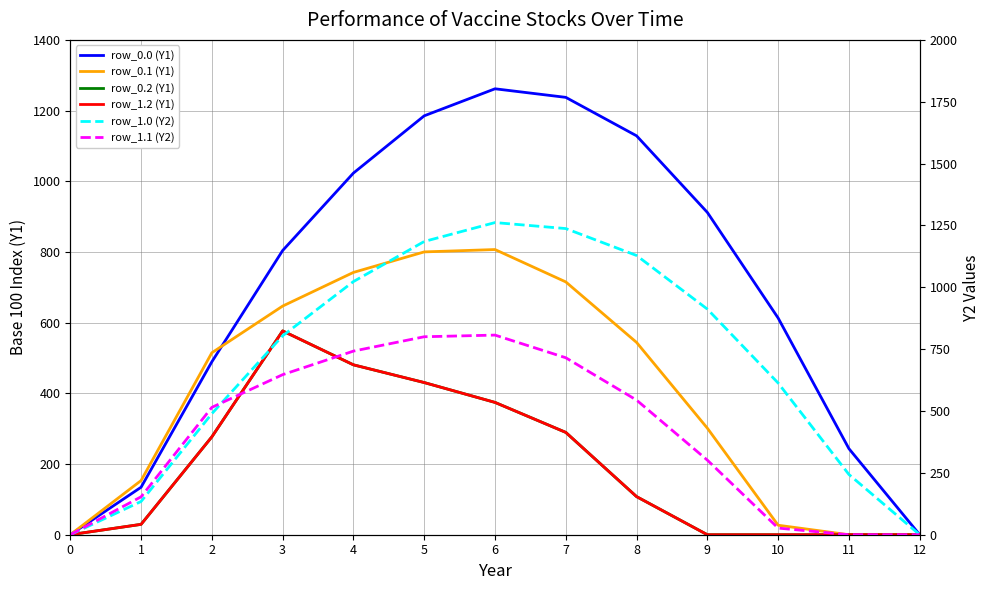

True or false: row_1.0 (Y2) and row_1.2 (Y1) intersect in this chart.

False